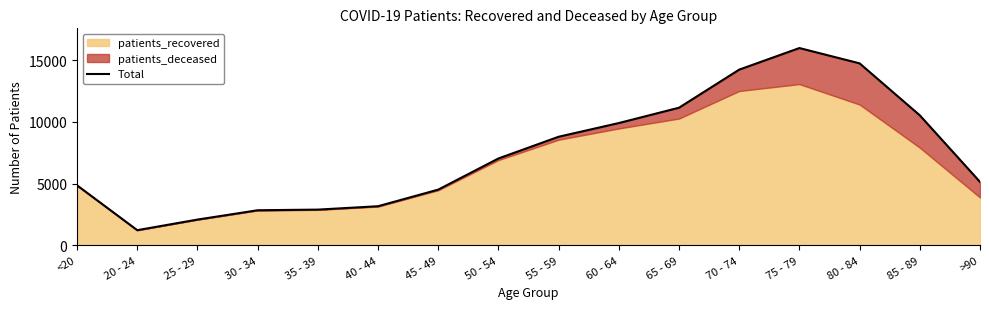

What is the sum of the values at <20 and 80 - 84?

19612